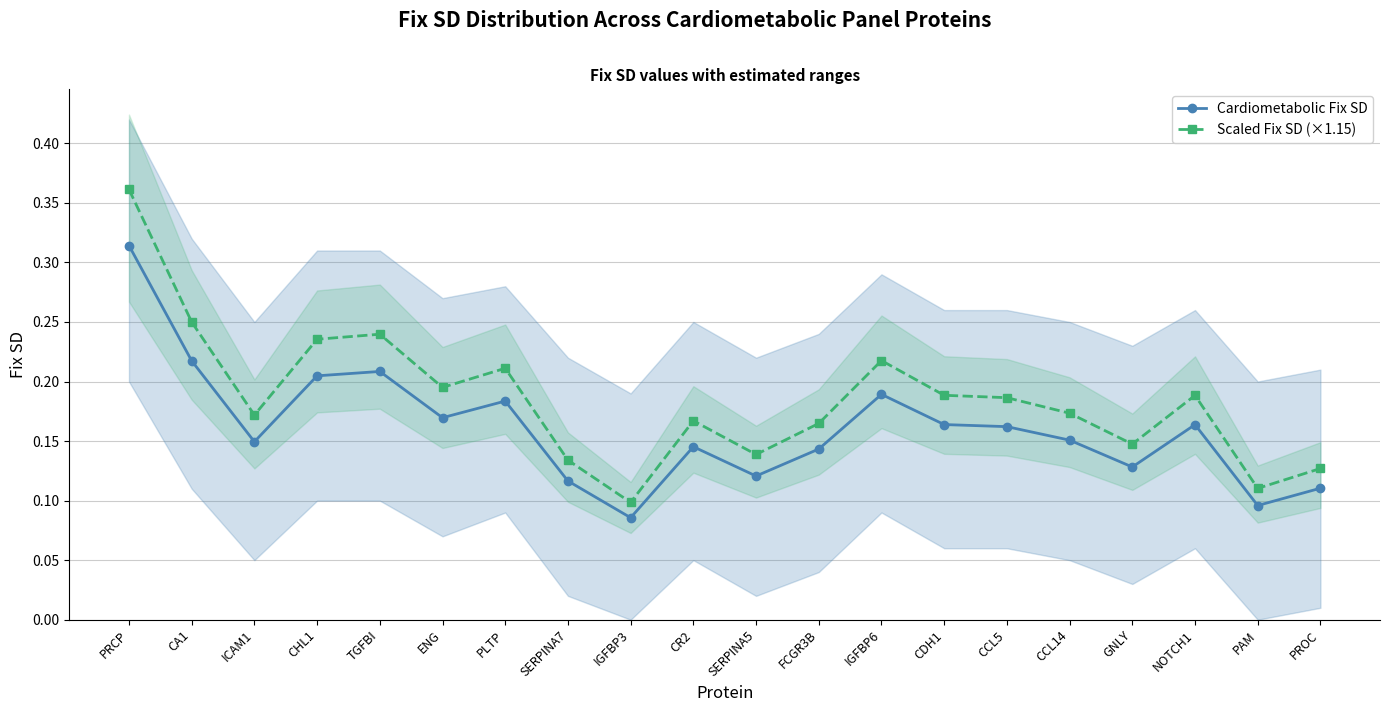

True or false: Cardiometabolic Fix SD and Scaled Fix SD (×1.15) intersect in this chart.

False